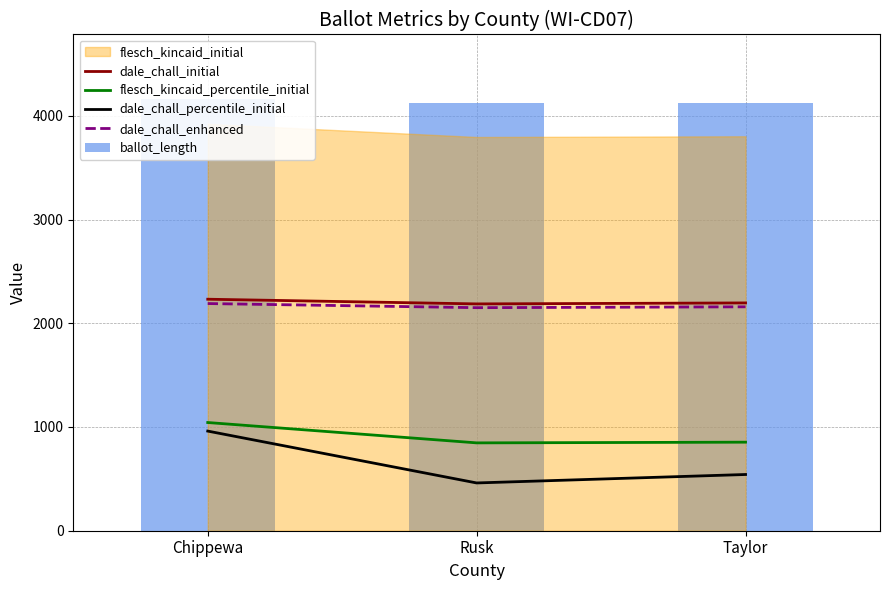

At how many categories does at least one series exceed 1604?

3